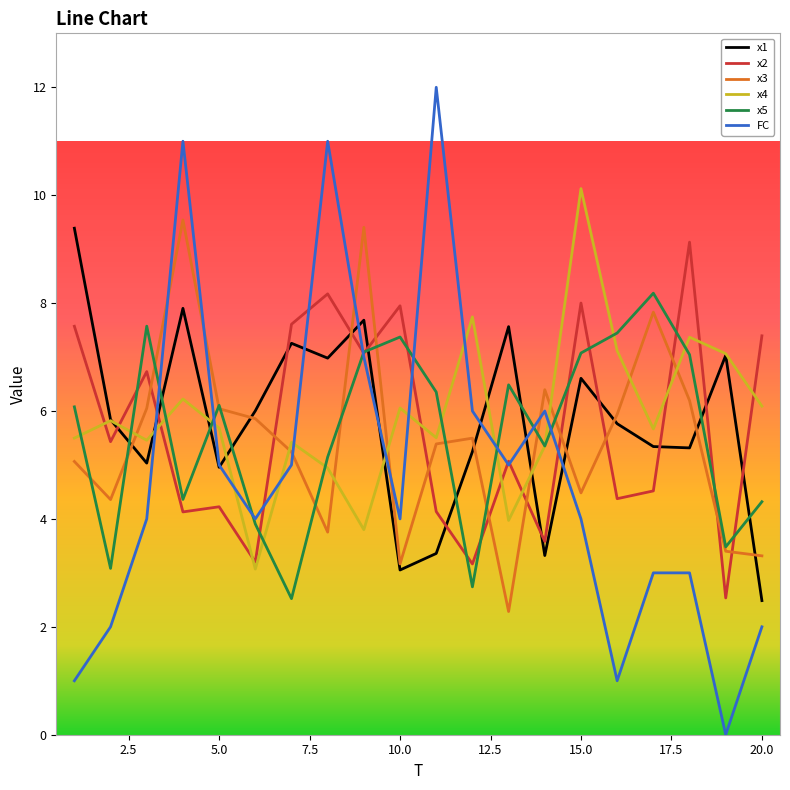

What is the difference between the second highest and minimum values in the FC series?

11.0